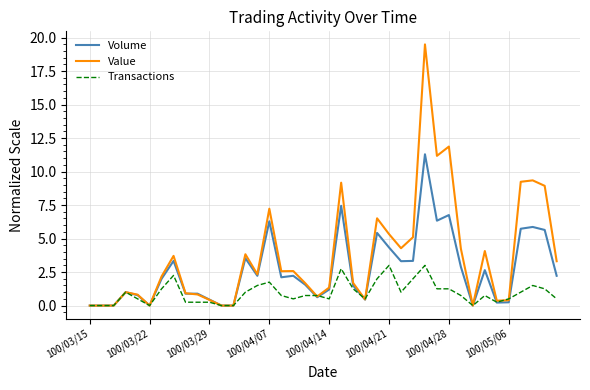

List the series in order of their peak value, highest first.

Value, Volume, Transactions